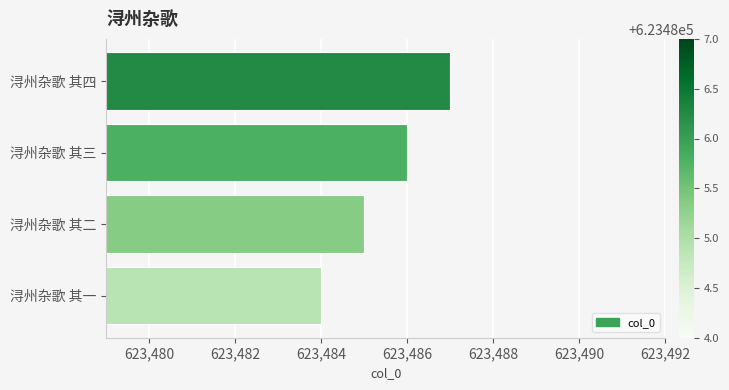

What is the average value?

623486